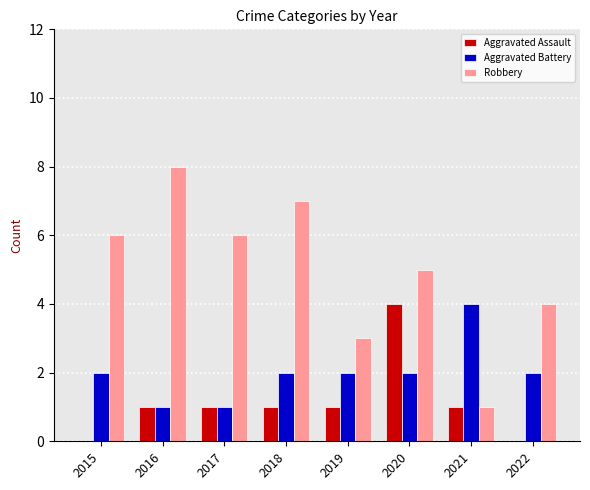

Count the number of data series in this chart.

3